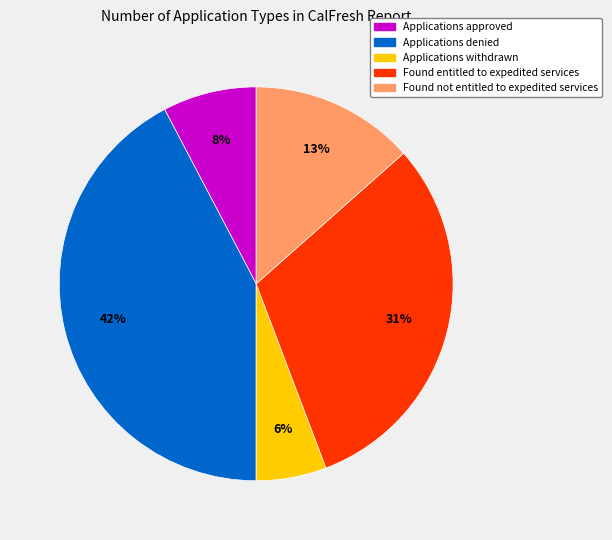

Does any single category account for the majority?

No